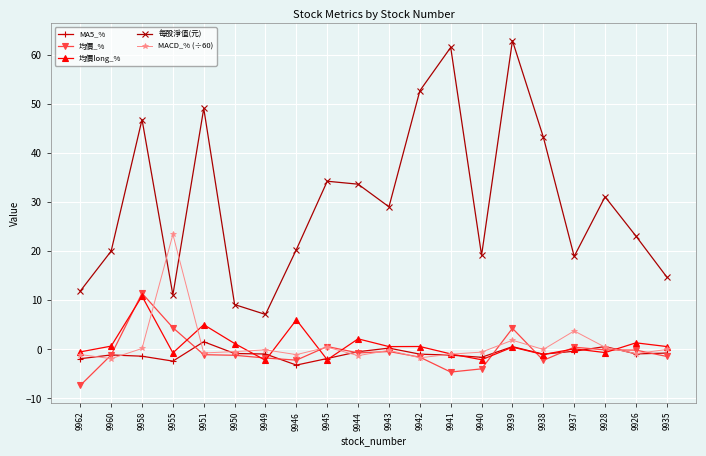

At which category does 均價_% reach its first local peak?

9958